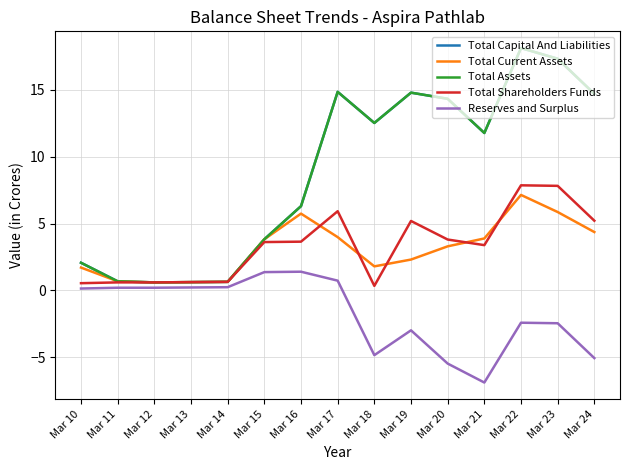

Is this an area chart (filled region under the line)?

No